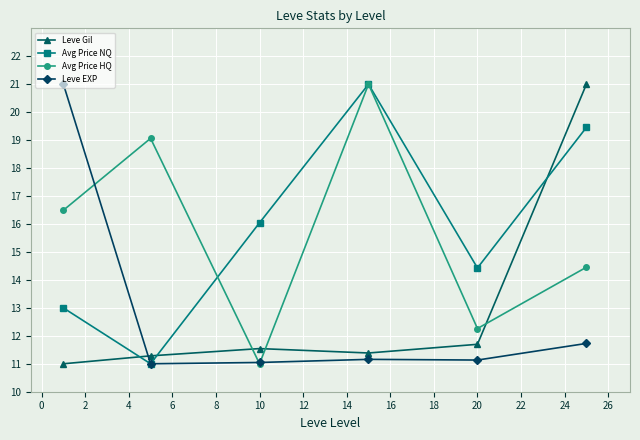

What is the lowest value of the Leve Gil series?

11.0